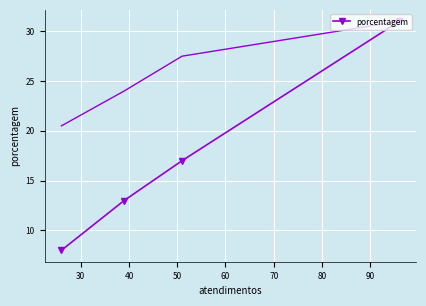

How many lines are shown in the chart?

1